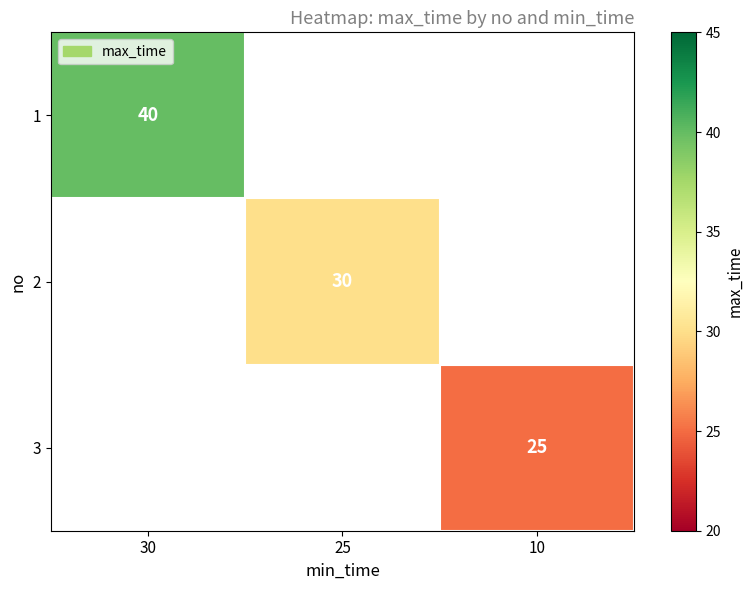

Is it true that 1 equals 54.4 at 30?

False